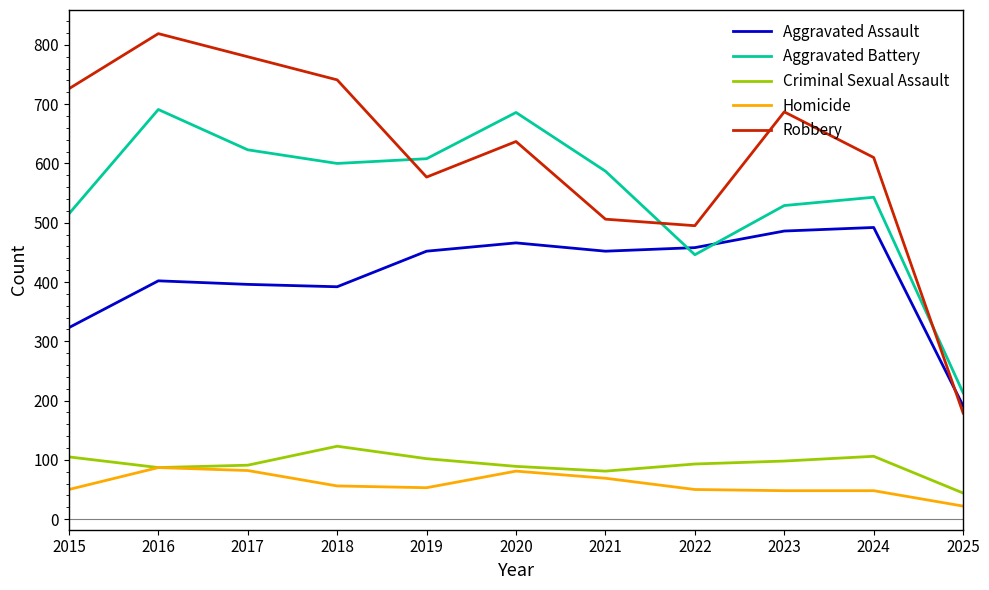

How many interior local peaks does the Aggravated Assault series have?

3